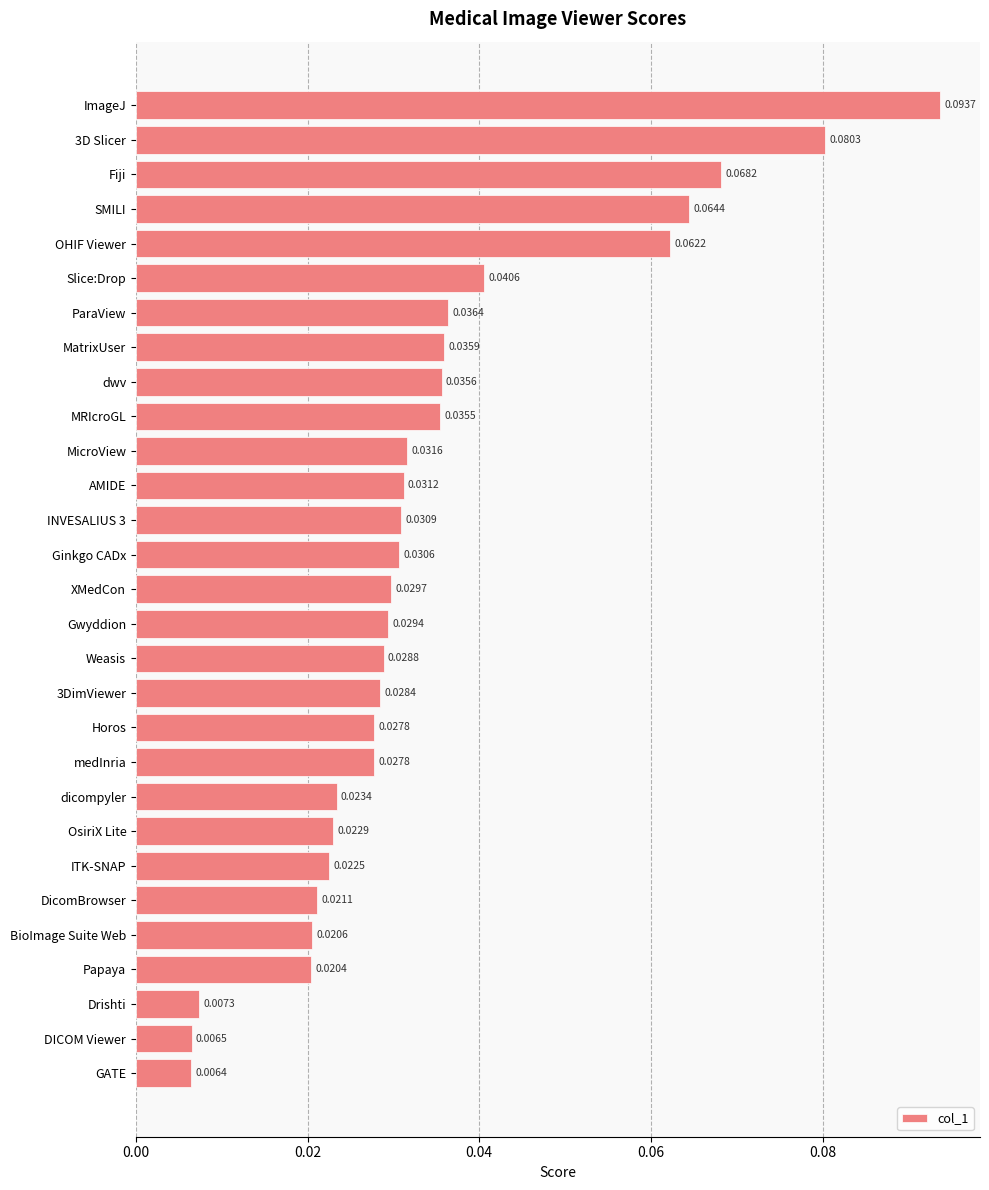

Between MatrixUser and Ginkgo CADx, which is larger?

MatrixUser